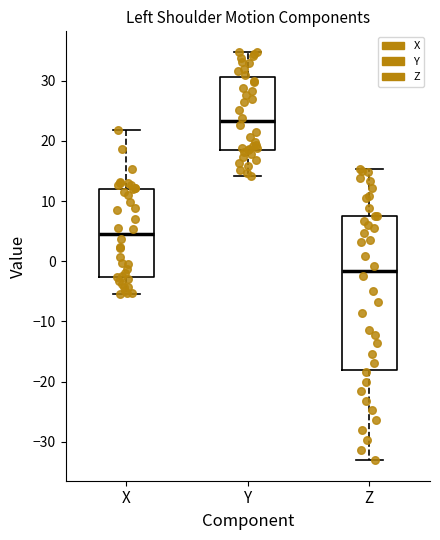

Where does the median line of the box for Y sit on the y-axis? The values are not printed on the chart, so give them approximately, as read against the axis.

23